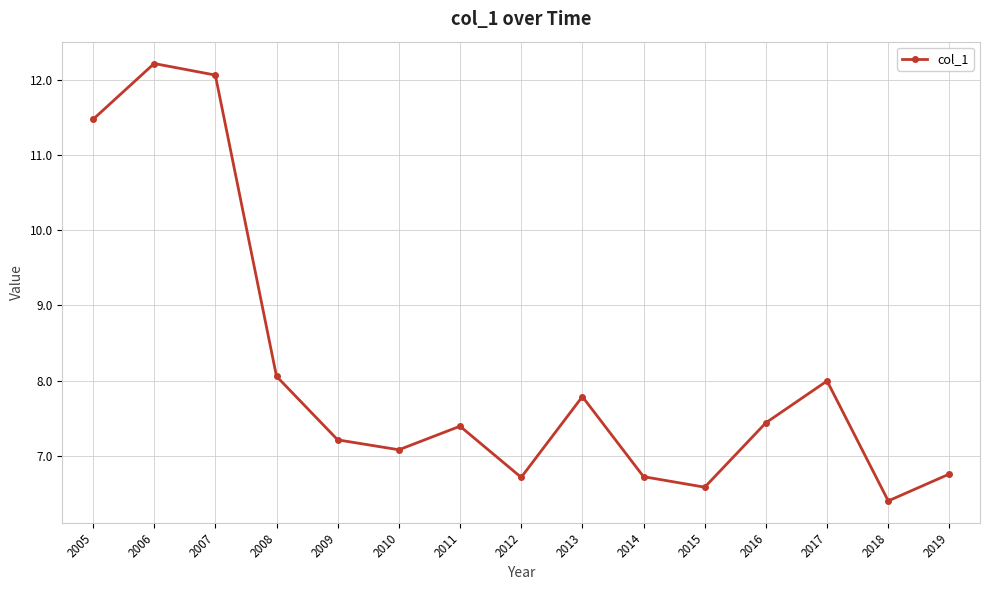

What is the difference between the maximum and minimum values?

5.8